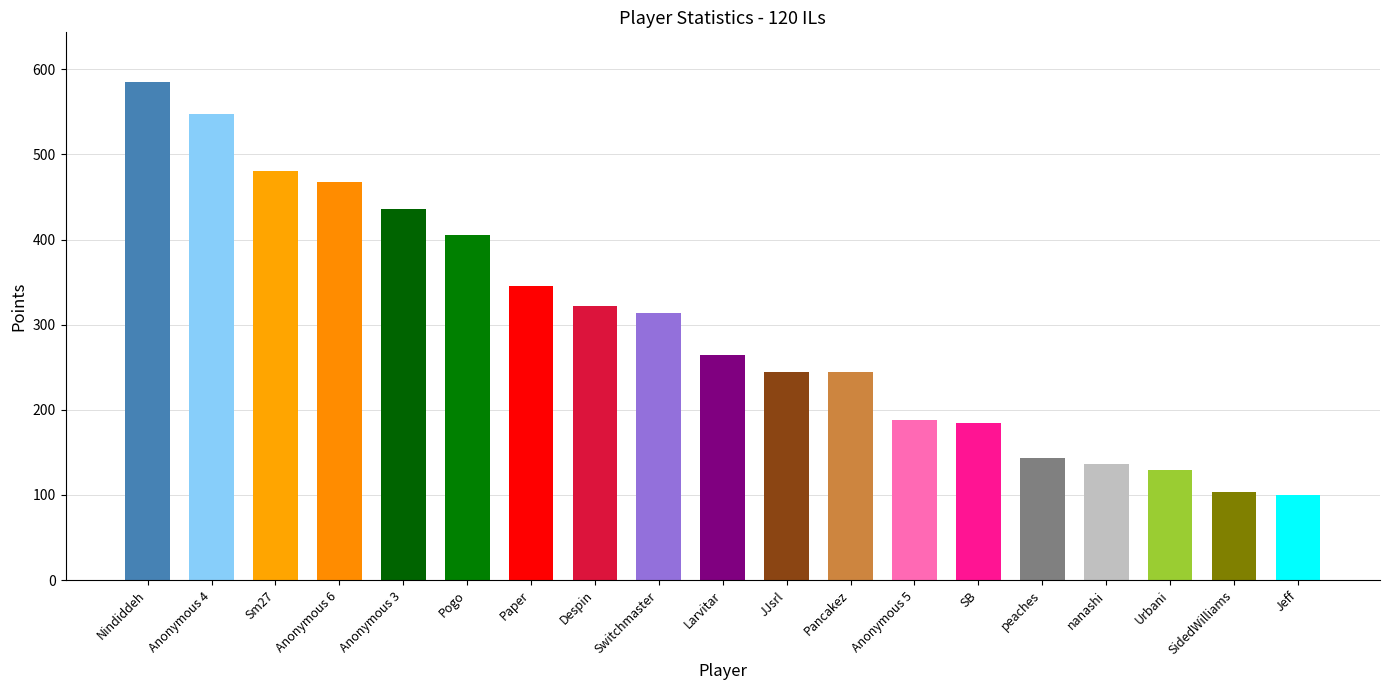

Where is the data nearest to the value 342?

Paper